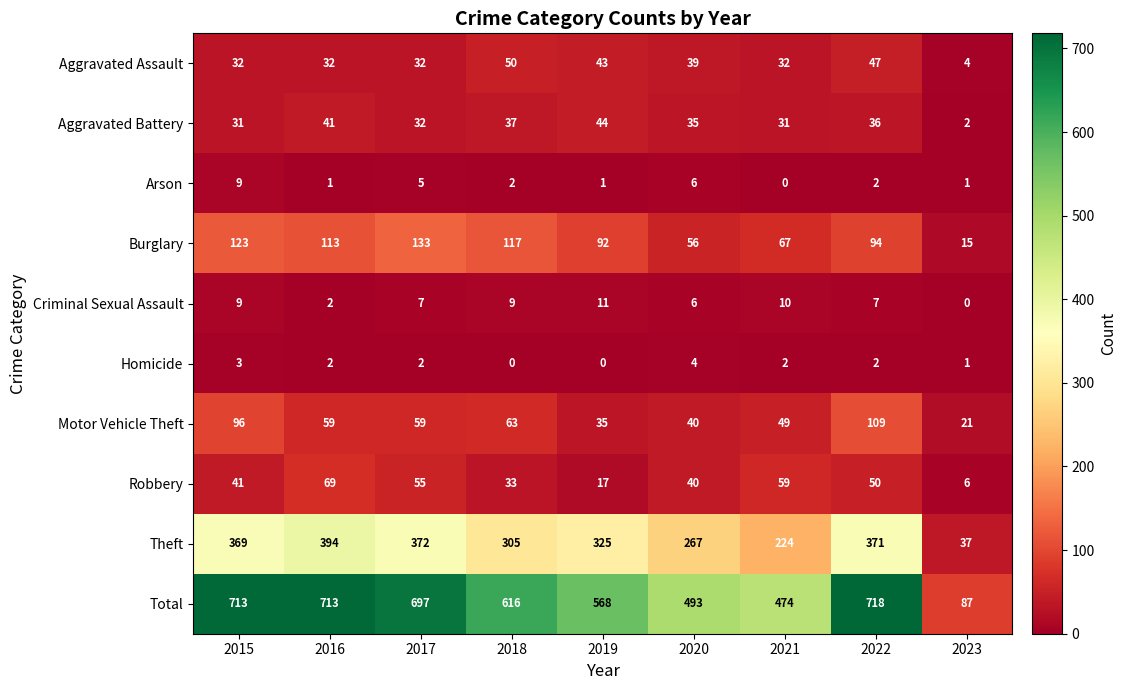

True or false: Burglary has a value of 123 at 2015.

True